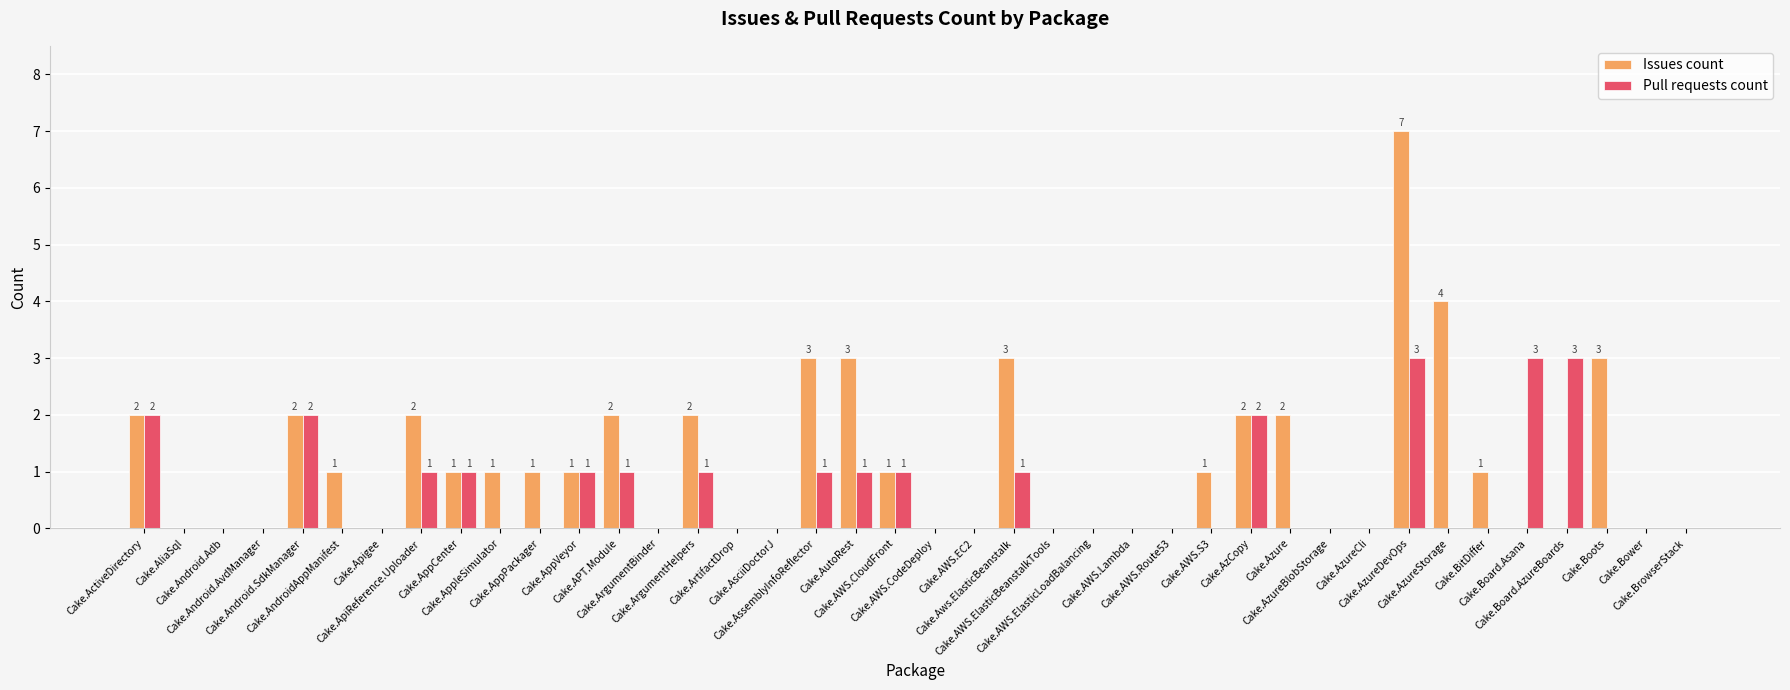

How many distinct data groups are displayed?

2